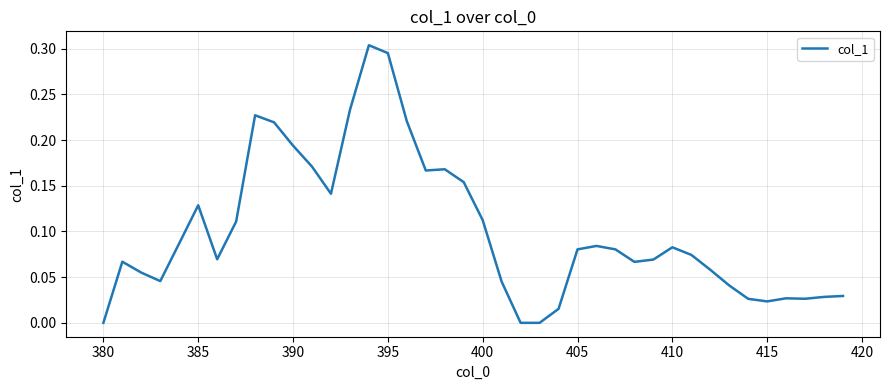

How many lines are shown in the chart?

1